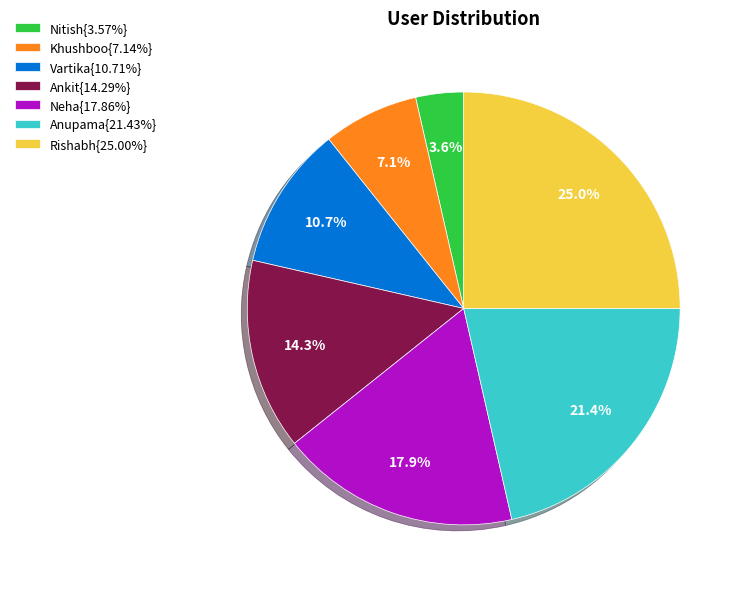

What percentage is NOT represented by Rishabh{25.00%}?

75.0%